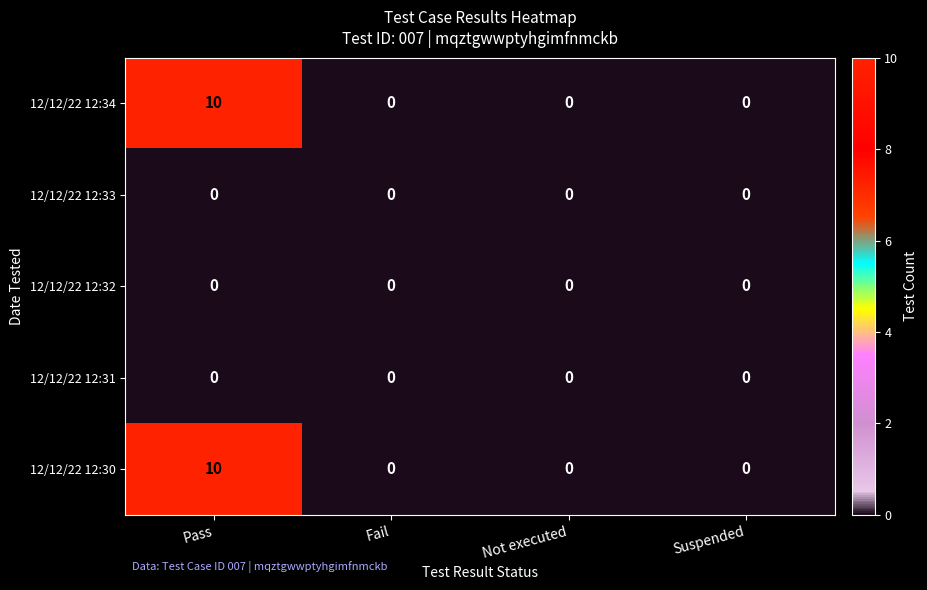

The value of 12/12/22 12:31 at Suspended is 0. True or false?

True